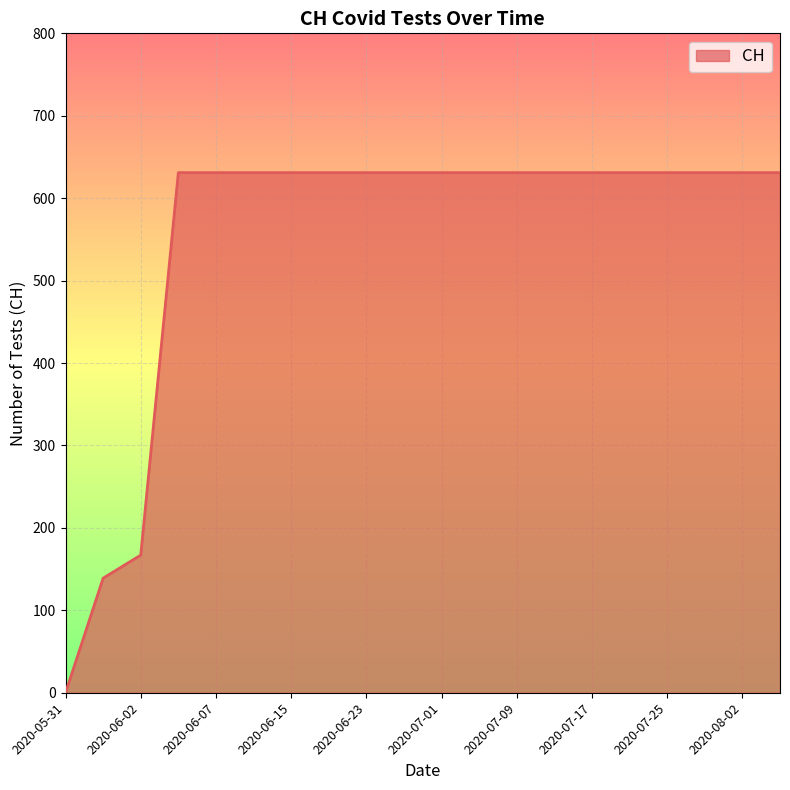

What is the maximum value shown in the chart?

631